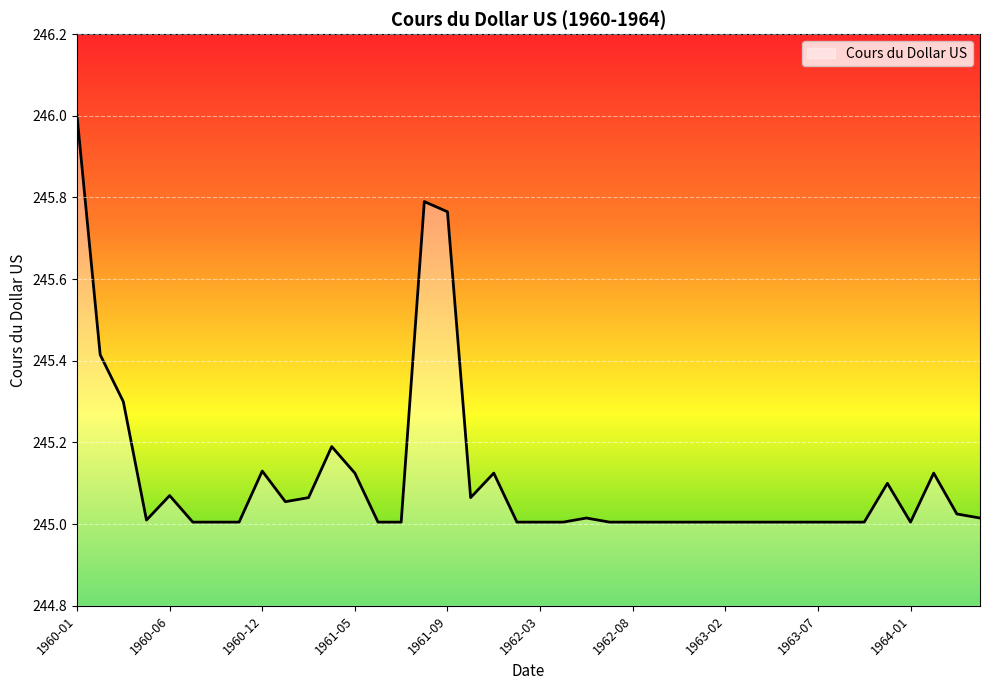

What is the maximum value shown in the chart?

246.0